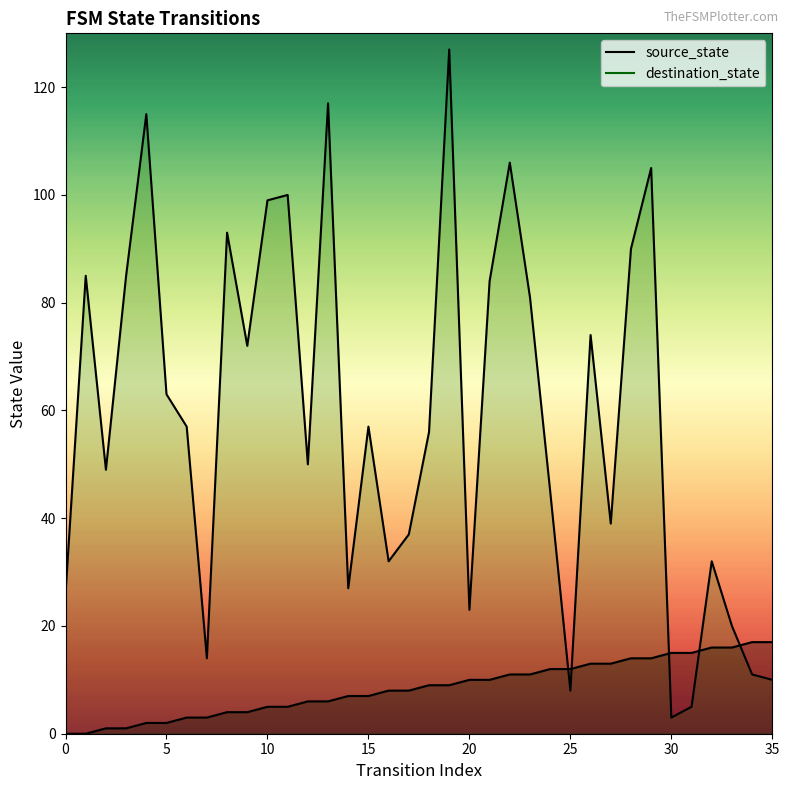

What is the value of the source_state point at the 12th from the left?

5